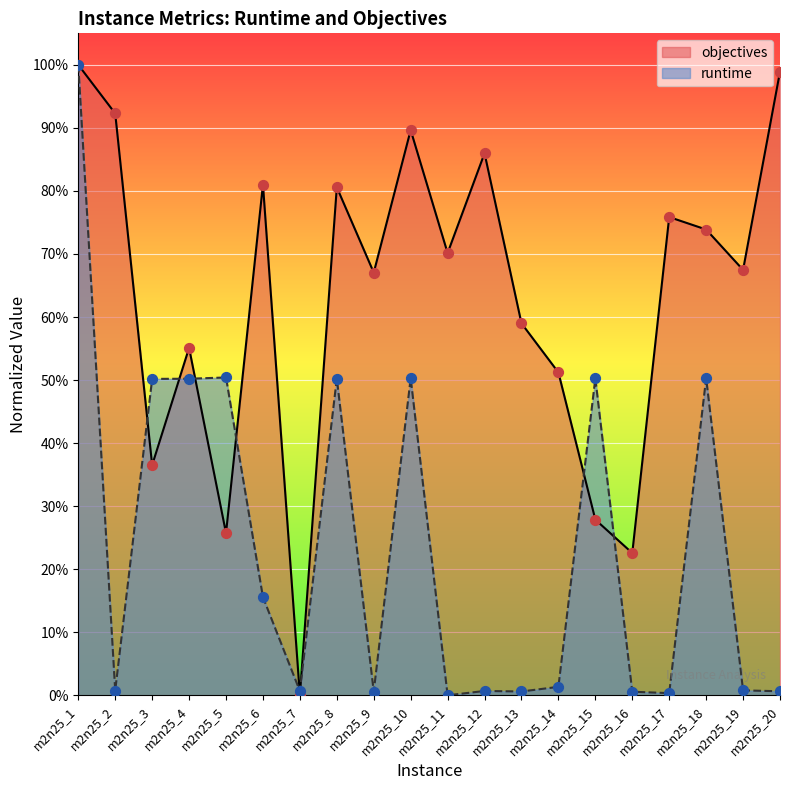

Which series contains the highest Y value?

objectives